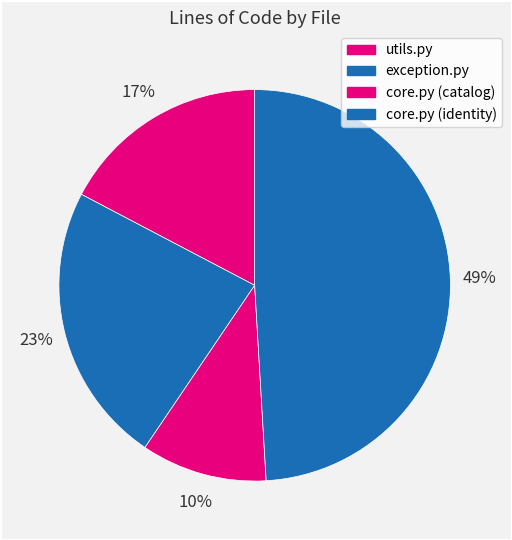

Count the number of slices in the pie.

4